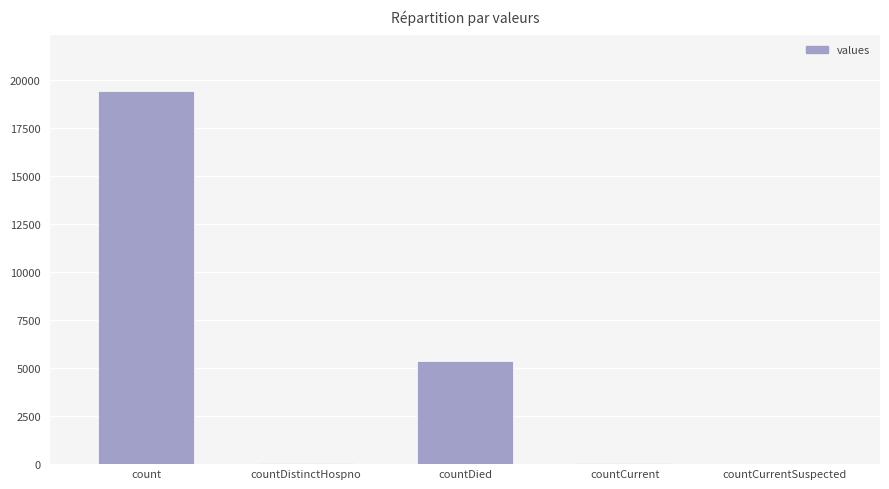

What is the greatest value displayed?

19420